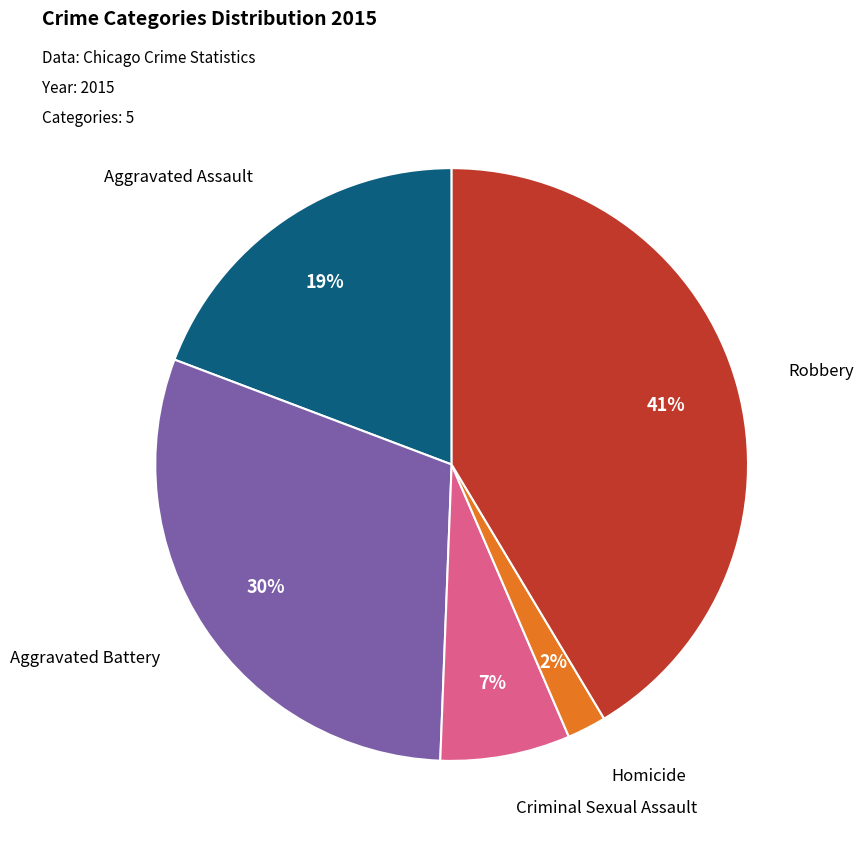

Does any single category account for the majority?

No